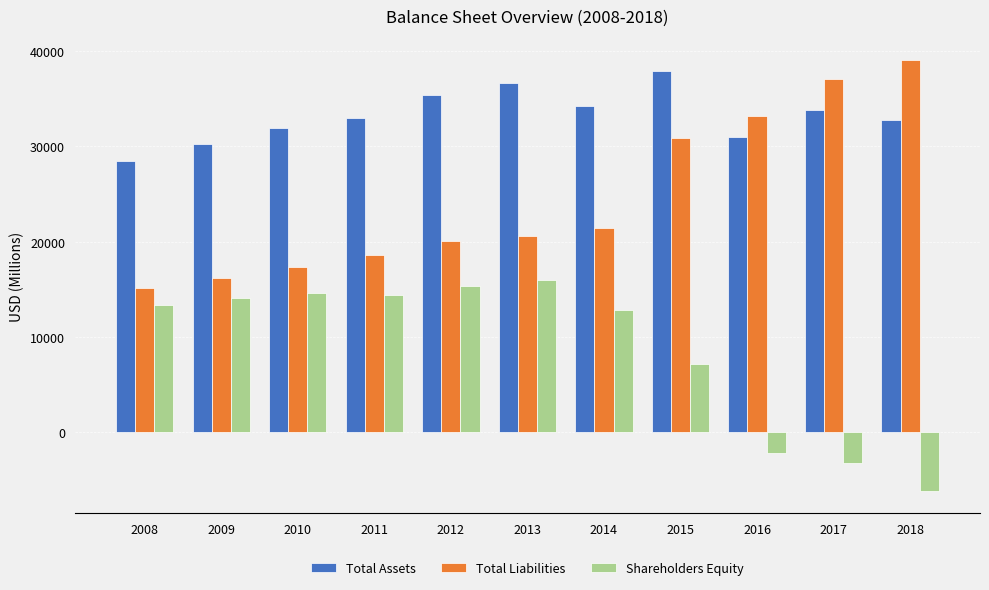

What is the value of the Shareholders Equity bar at the 8th from the left?

7088